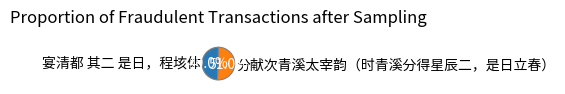

To the nearest percent, what is the combined percentage of 宴清都 其二 是日，程垓体 and 分献次青溪太宰韵（时青溪分得星辰二，是日立春）?

100%